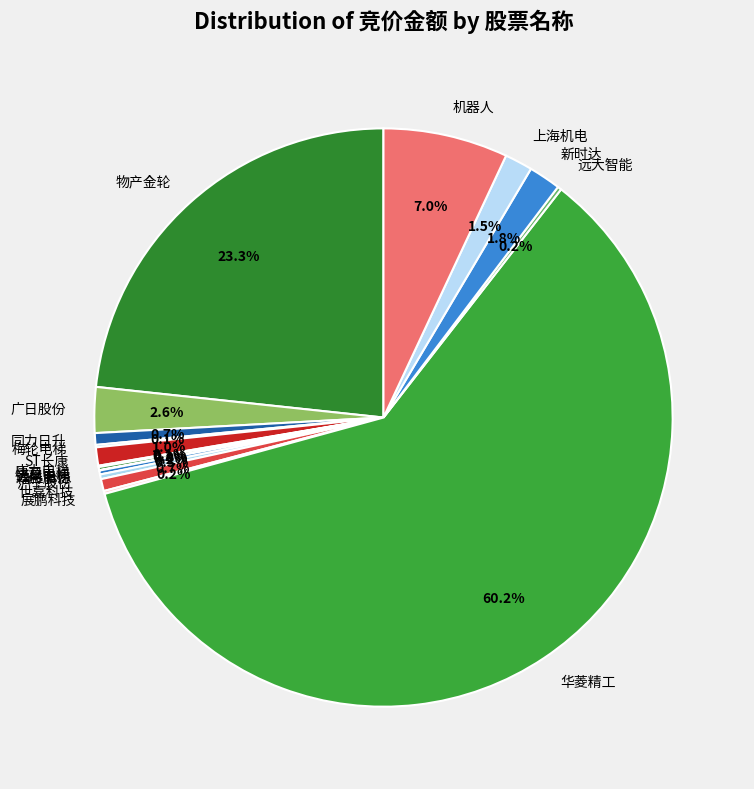

Which category has the biggest portion of the pie?

华菱精工